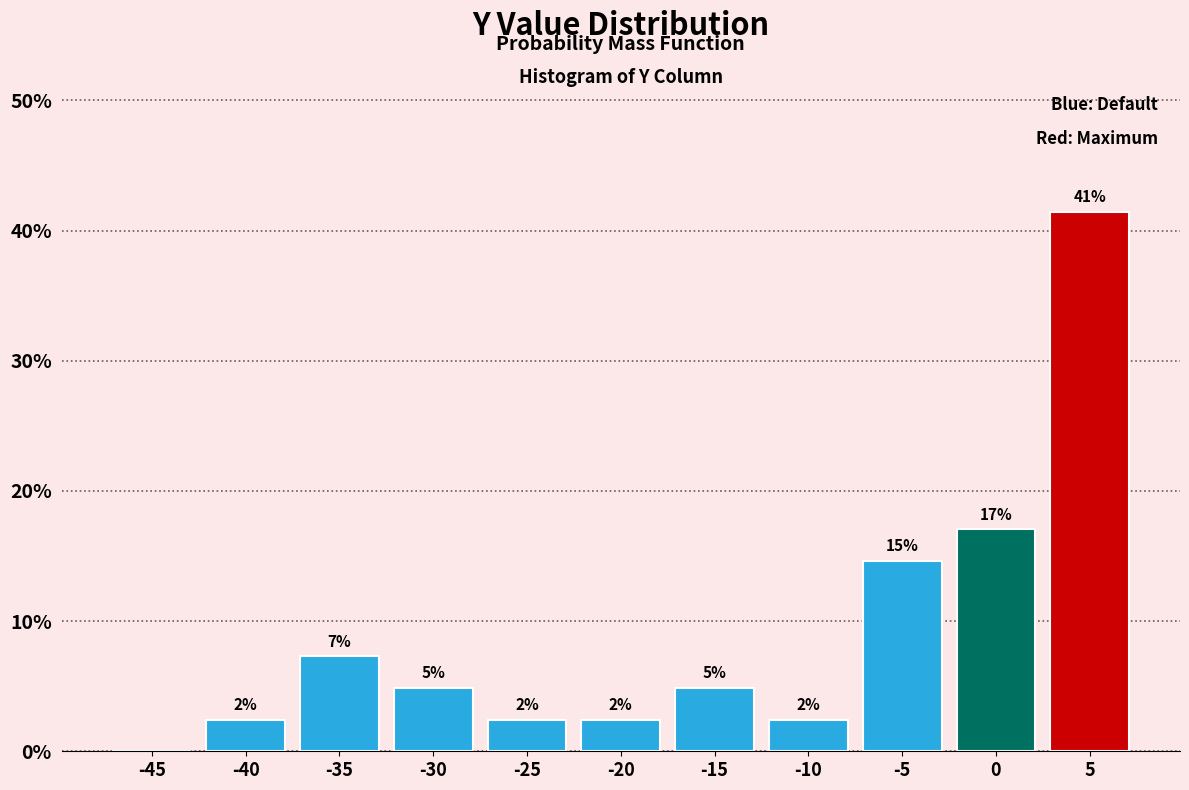

Are the bars horizontal?

No